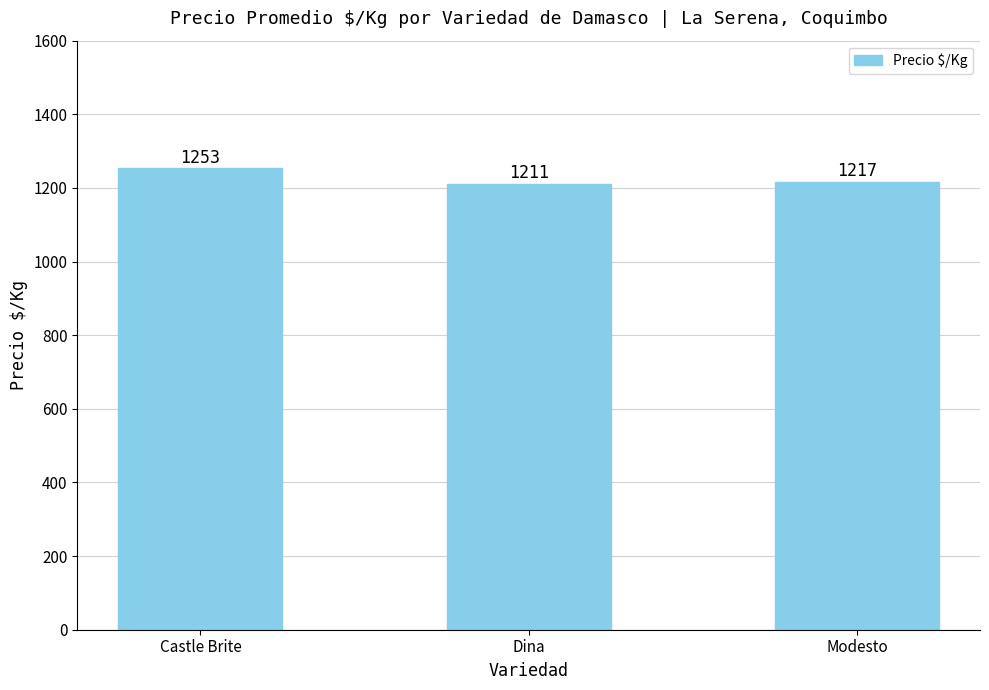

Approximately how many times larger is the value at Modesto compared to Dina?

1.0